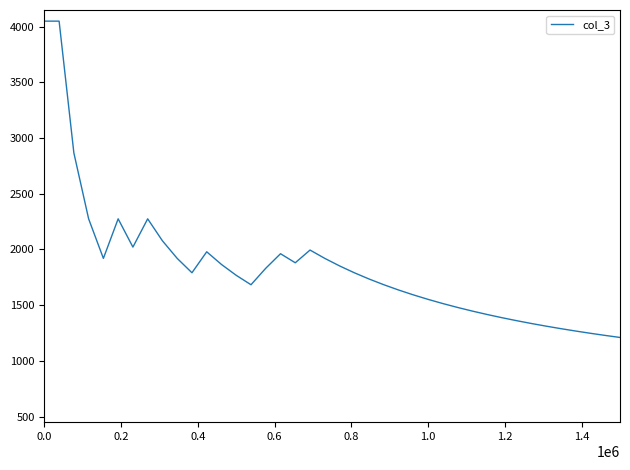

What is the greatest value displayed?

4050.0